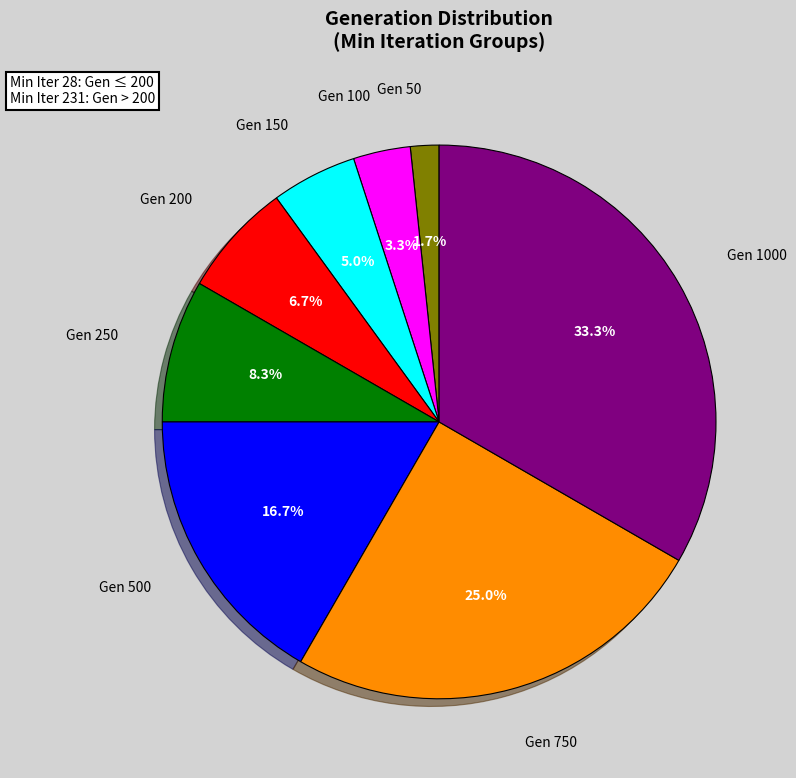

Is there any slice that represents more than half of the pie?

No